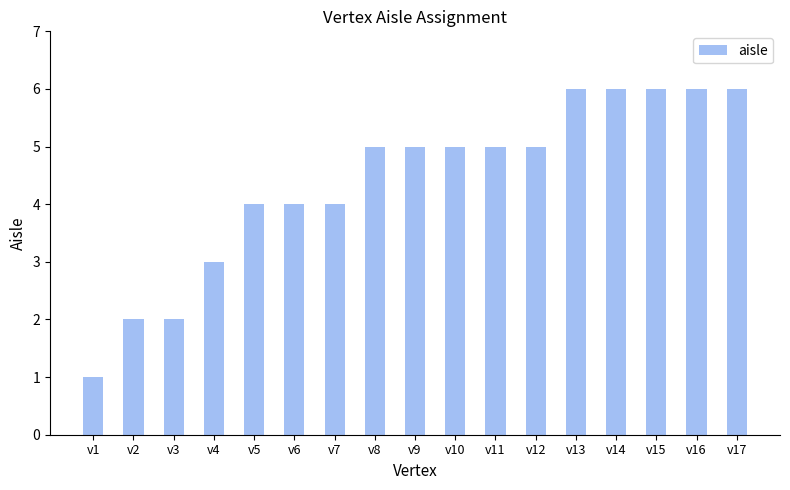

The value at v3 is 2. True or false?

True